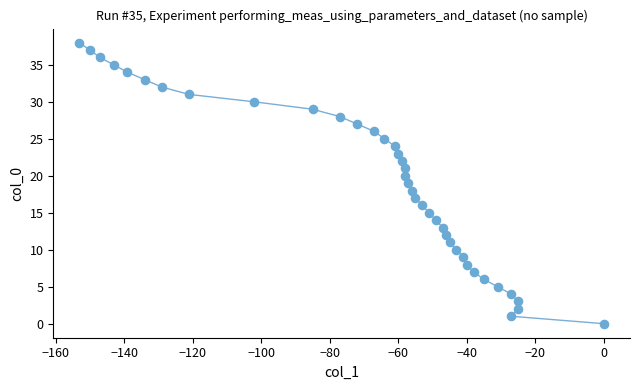

What is the range of X values (max minus min)?

153